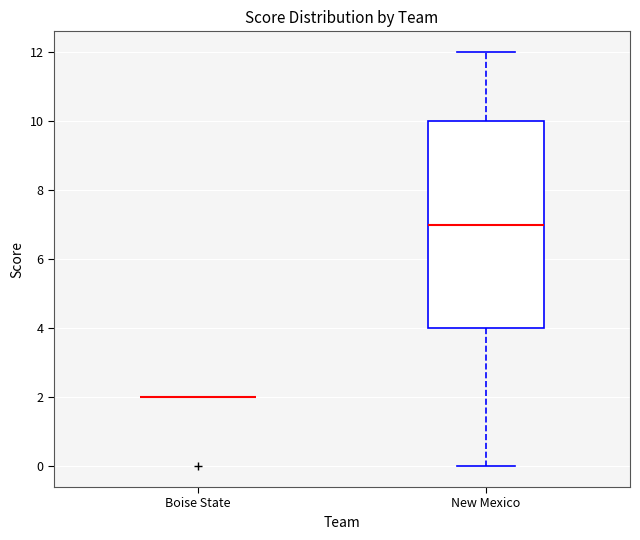

Where does the lower whisker of the box for New Mexico end on the y-axis? The values are not printed on the chart, so give them approximately, as read against the axis.

0